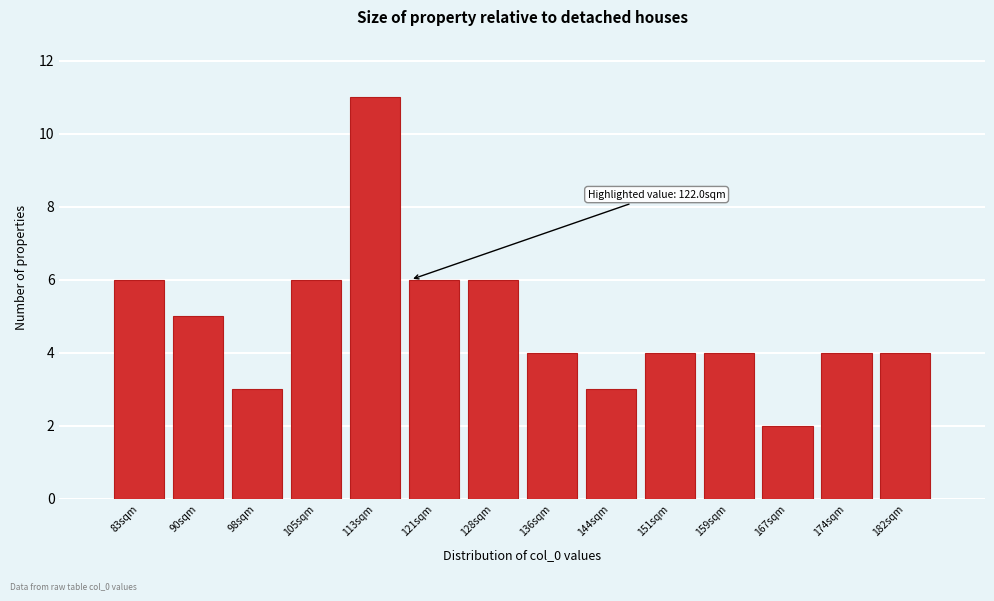

Reading left to right, transcribe all the data shown in this chart.

6	5	3	6	11	6	6	4	3	4	4	2	4	4